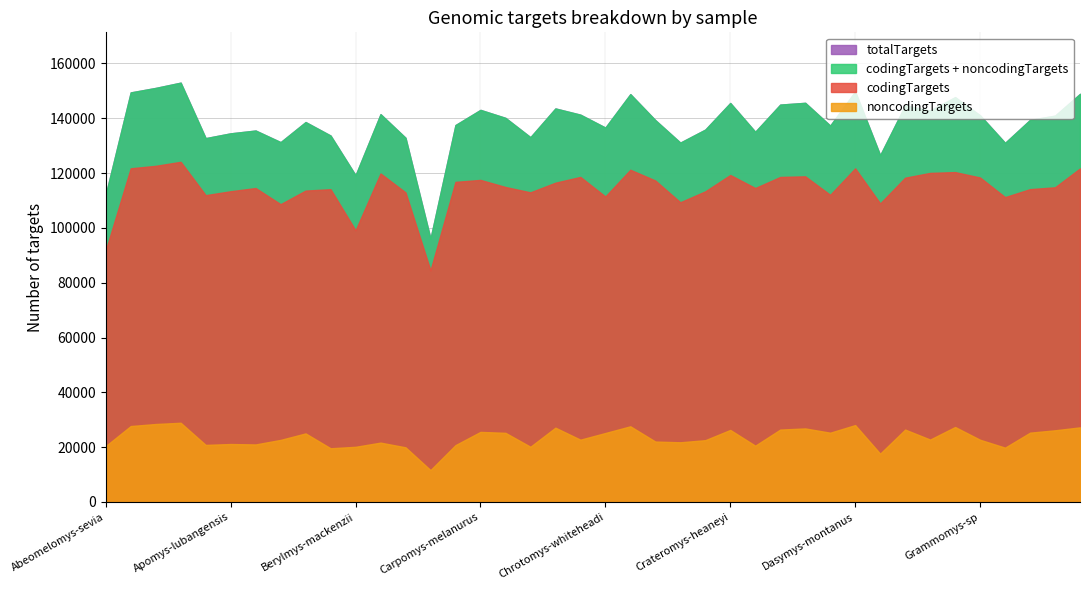

What is the maximum value for noncodingTargets?

28888